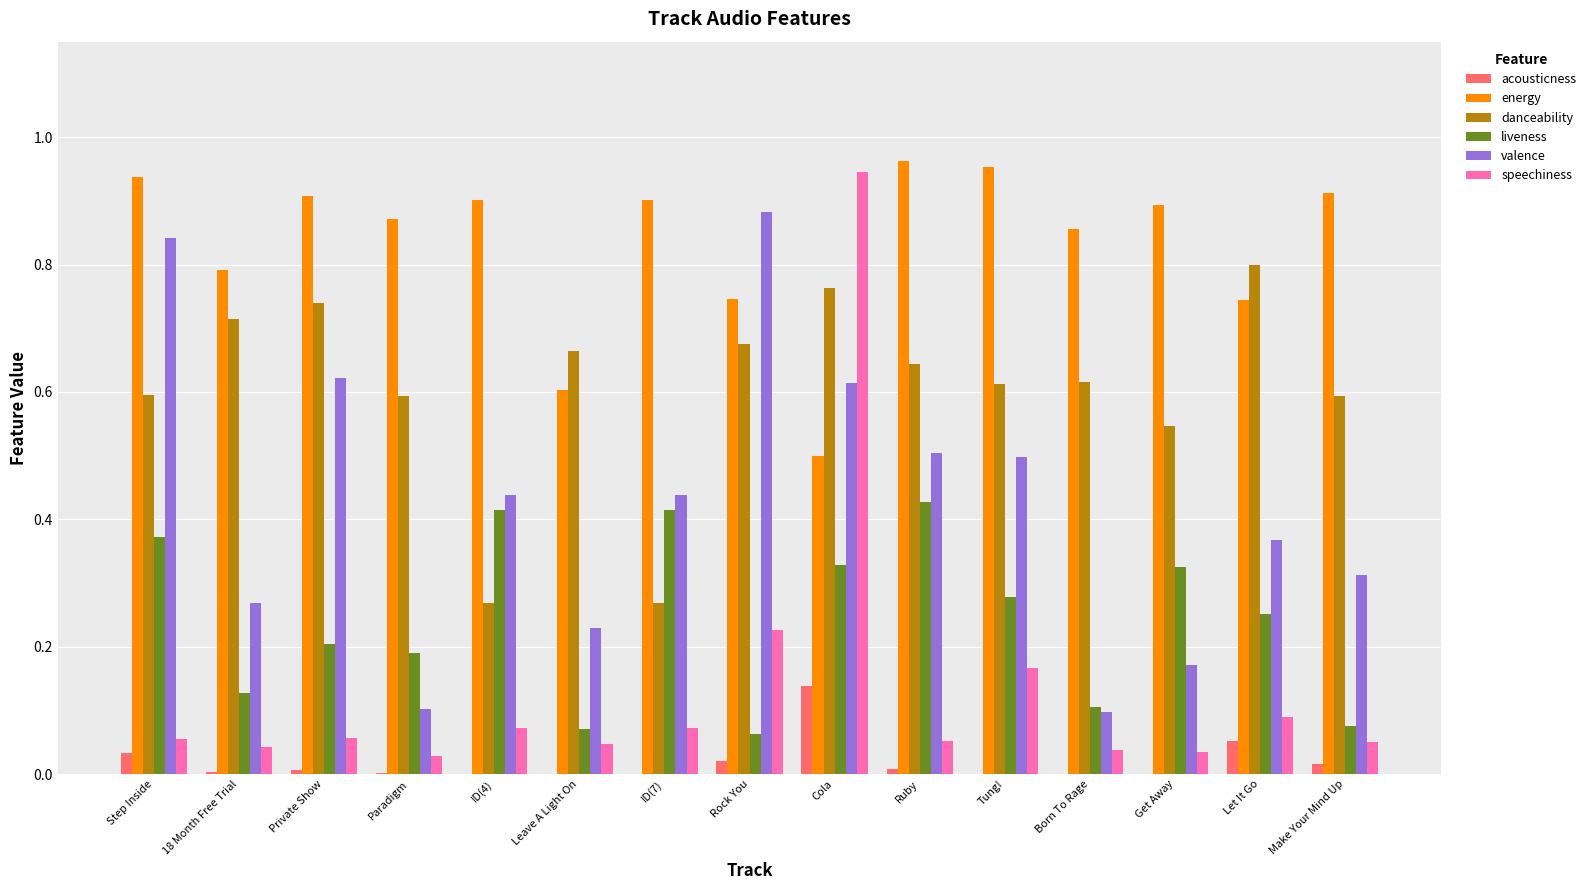

What is the sum of all energy values?

12.5